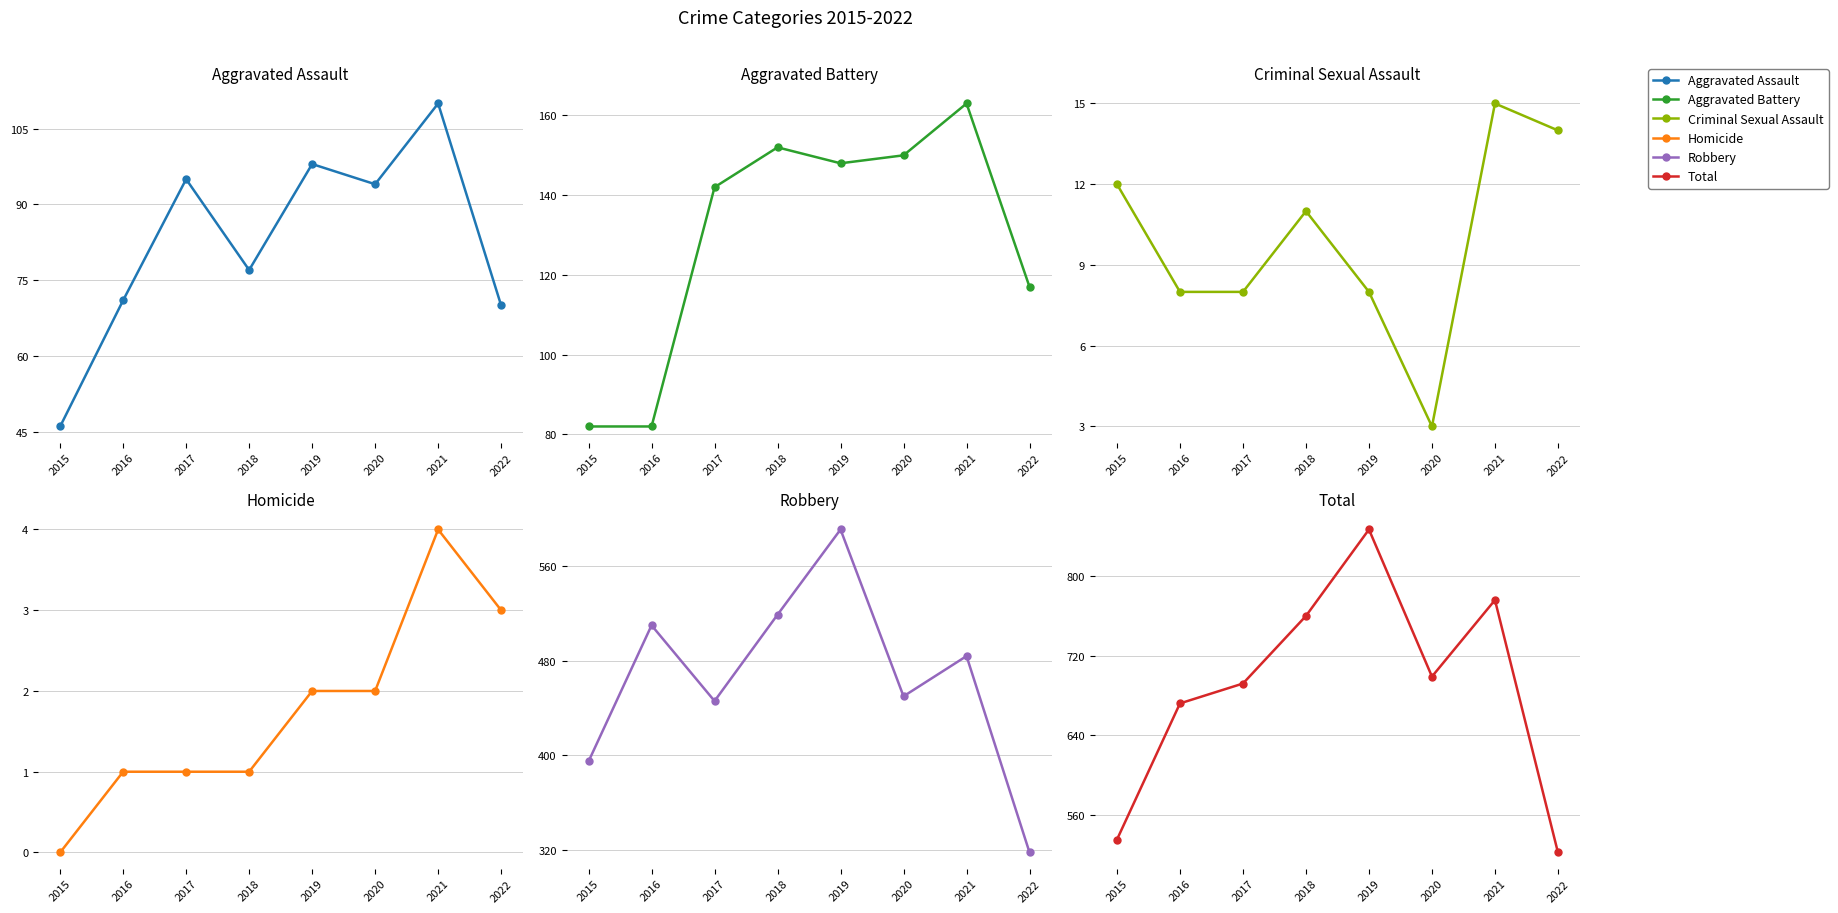

Does the chart have visible grid lines?

Yes